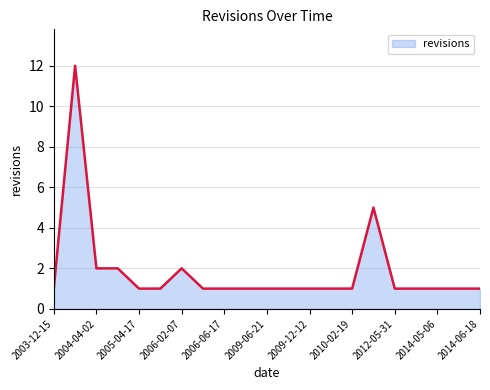

What is the maximum value shown in the chart?

12